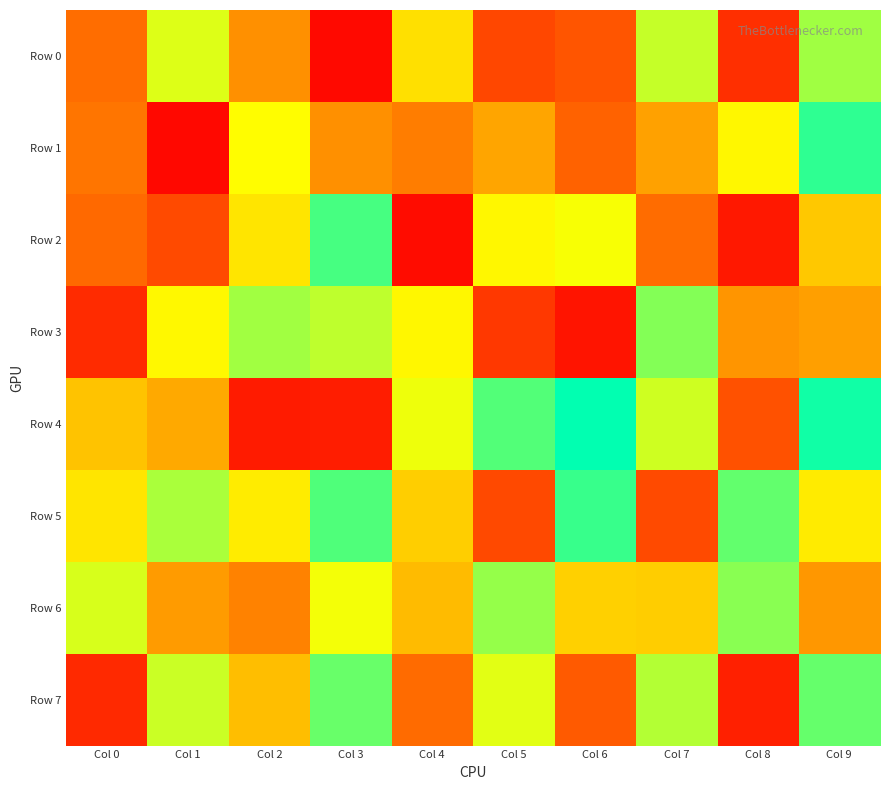

What is the difference between the highest and lowest values at Col 2?

713904